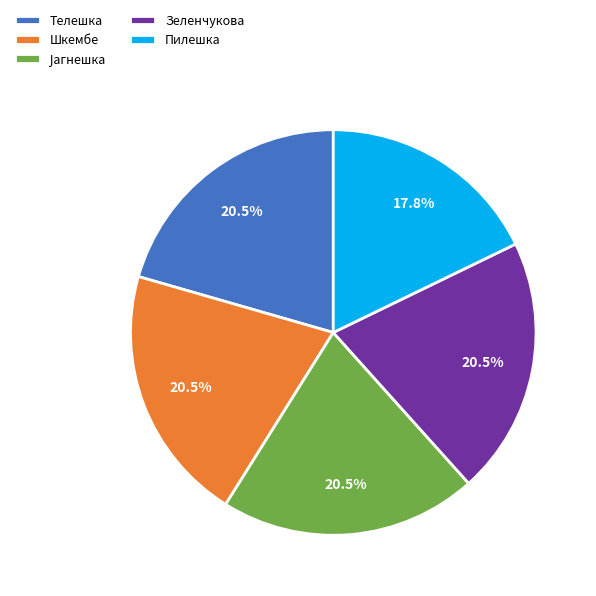

What is the ratio of the value at Телешка to the value at Пилешка?

1.2